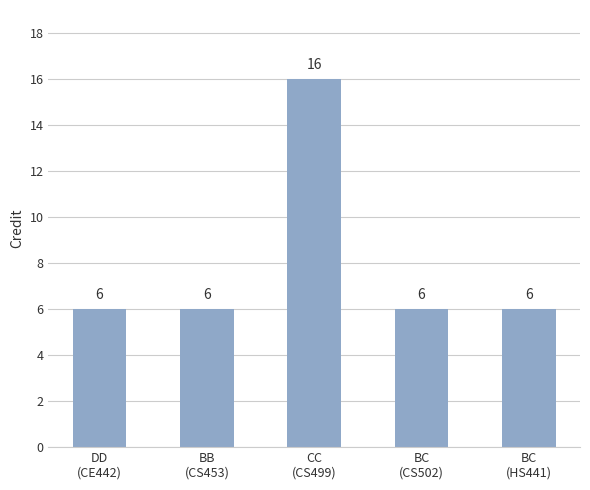

Reading left to right, transcribe all the data shown in this chart.

6	6	16	6	6